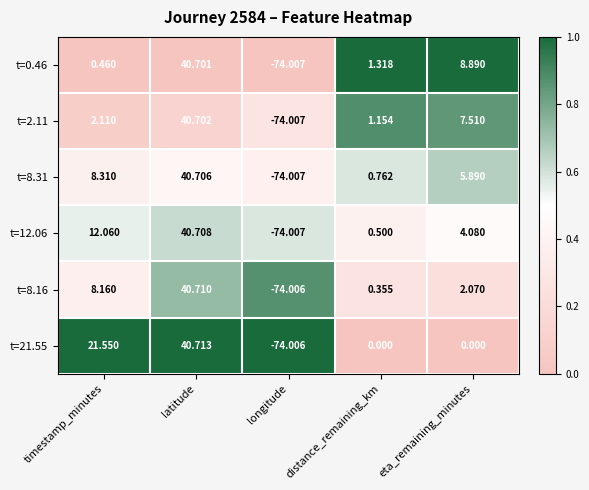

What is the difference between the highest and lowest values at timestamp_minutes?

21.1